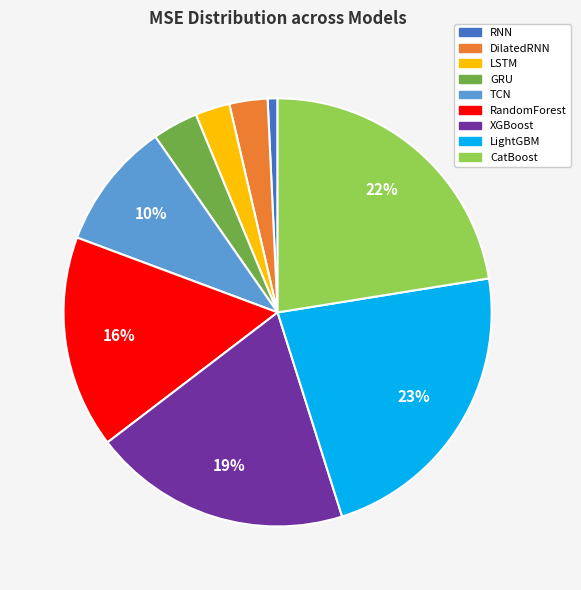

Combined, do RandomForest and GRU account for over 50%?

No